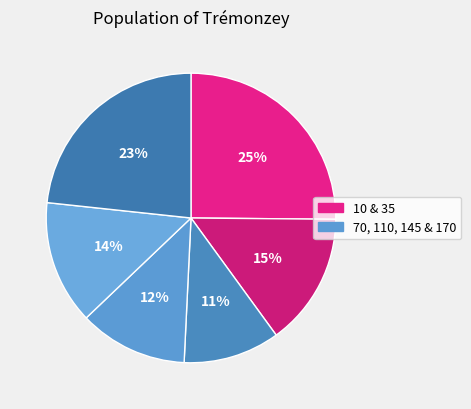

What is the smallest slice in the pie chart?

70